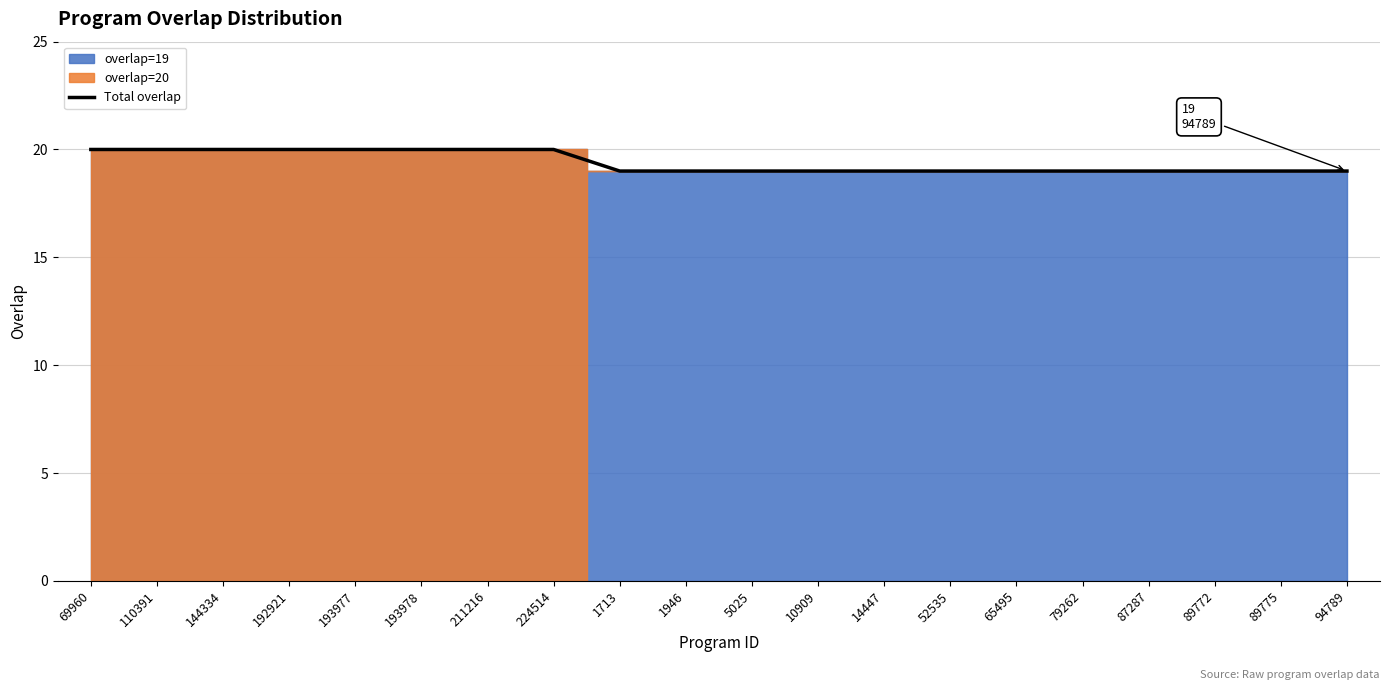

What position from the right is 65495?

6